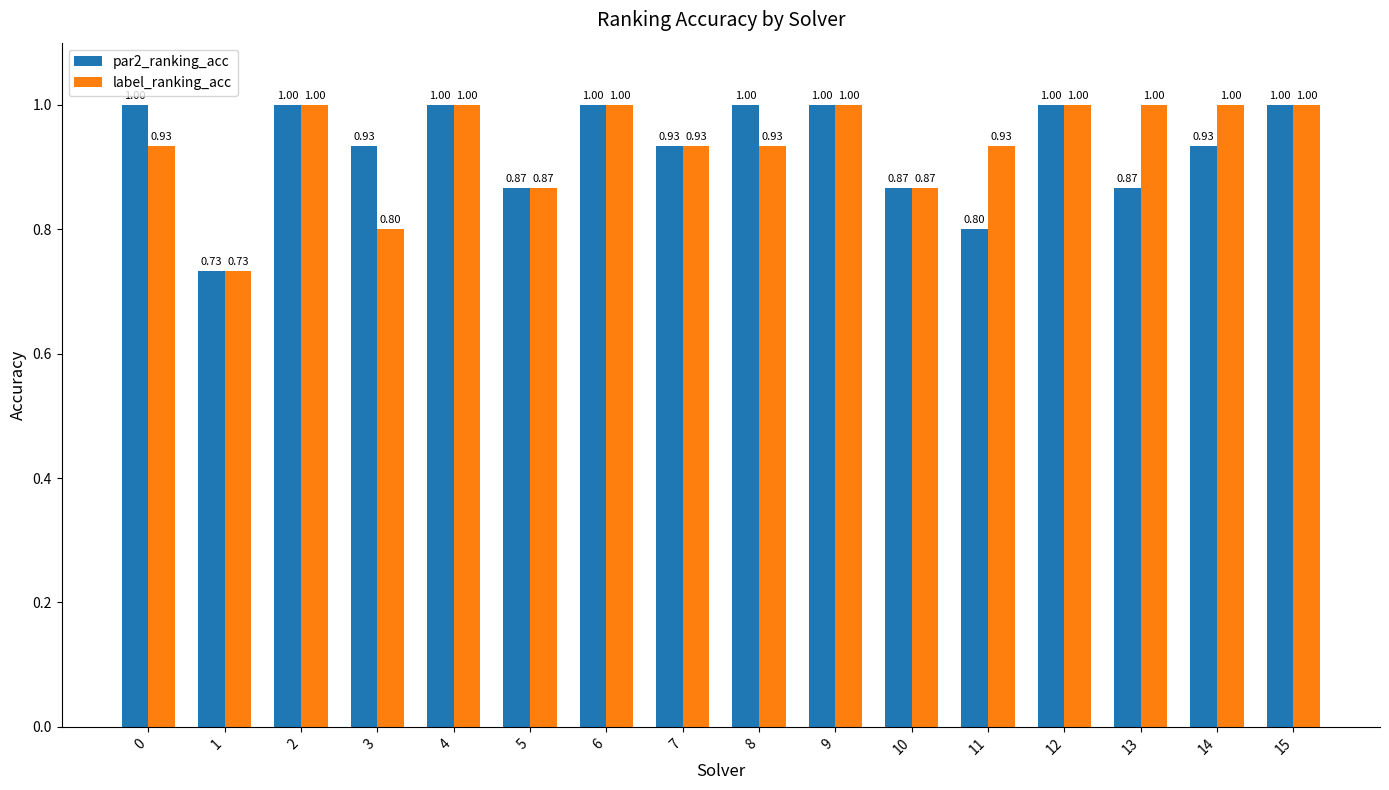

What is the highest value of the par2_ranking_acc series?

1.0